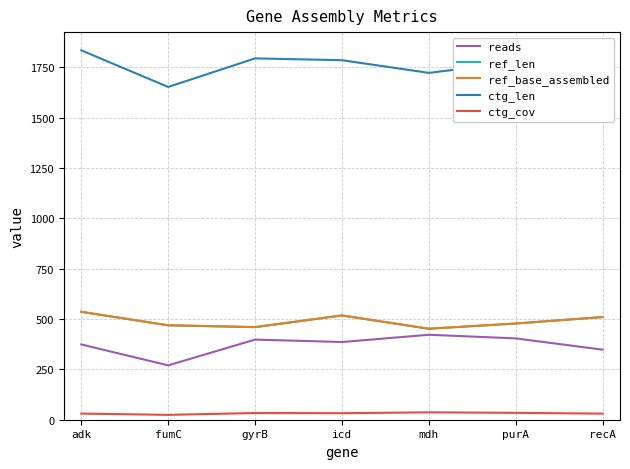

Does the chart have visible grid lines?

Yes